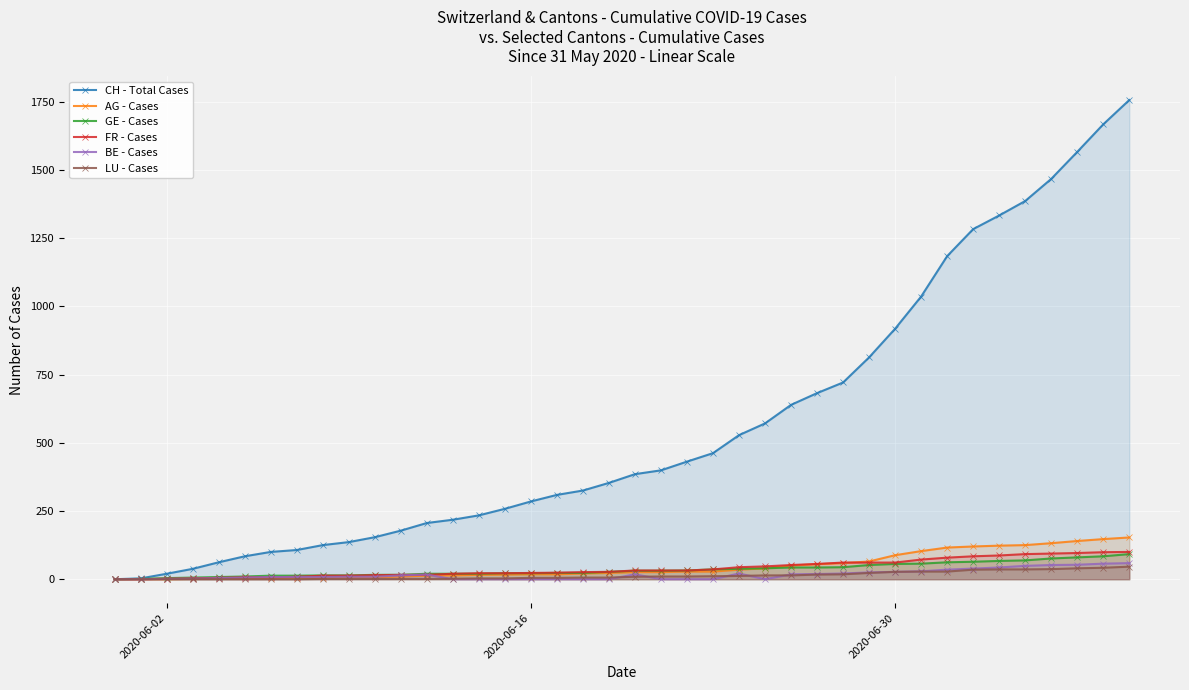

The value of AG - Cases at 2020-06-02 is 0. True or false?

True